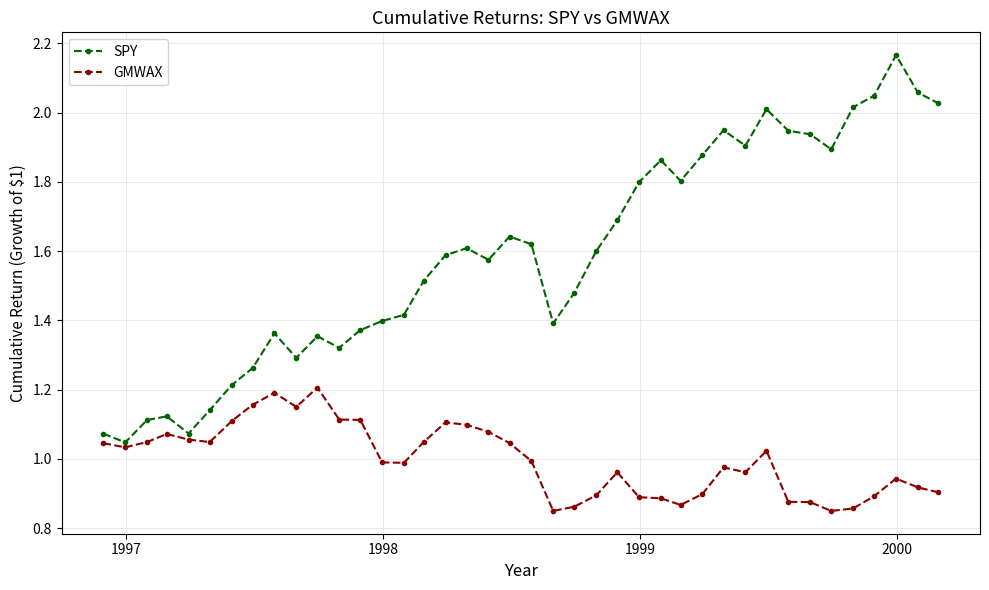

Which series has the widest spread of values?

SPY